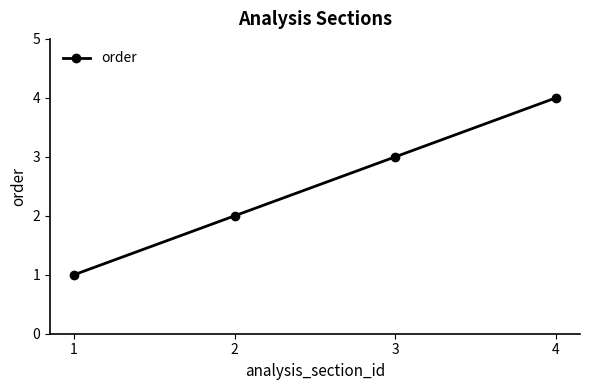

What is the change in value from 2 to 3?

+1